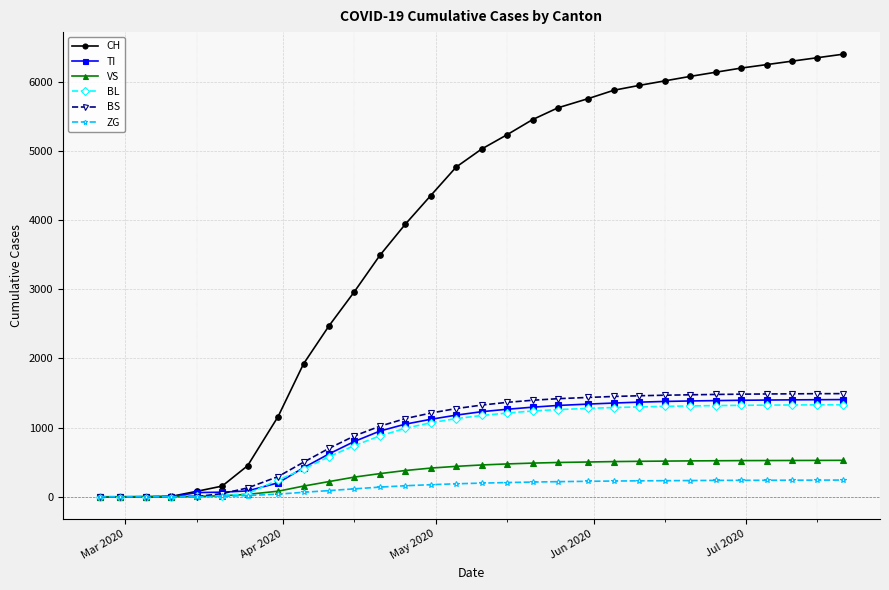

Which series has the widest spread of values?

CH